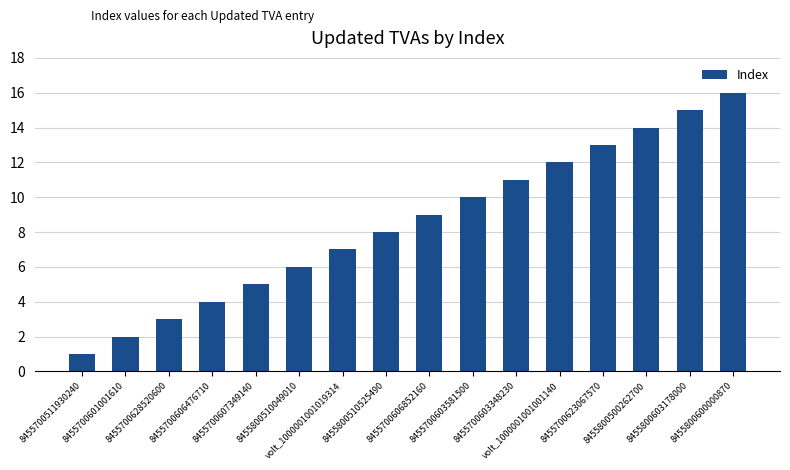

Which label corresponds to the largest value in the chart?

8455800600000870